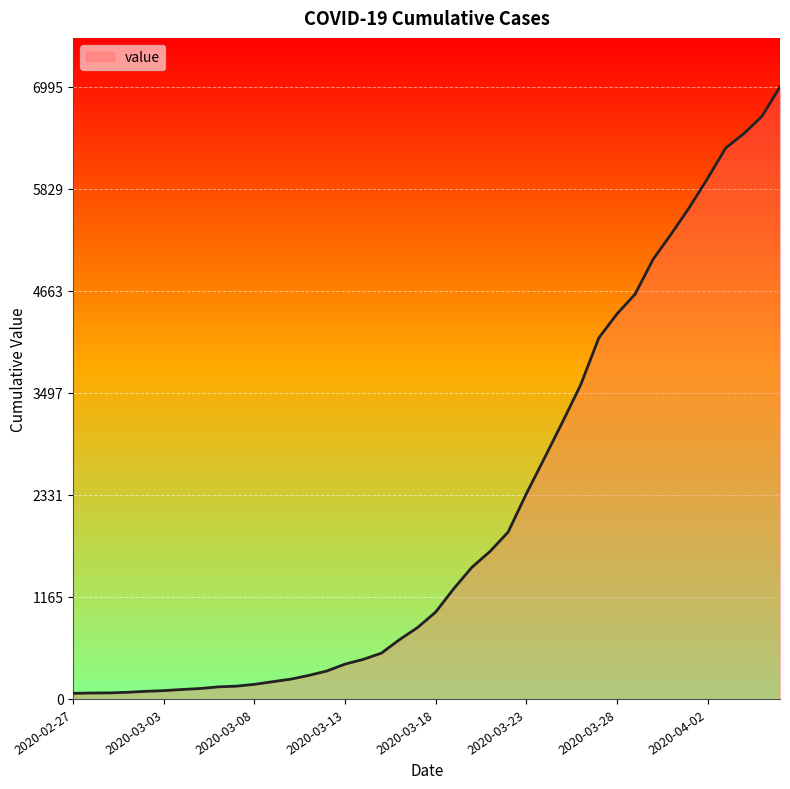

What is the greatest value displayed?

6995